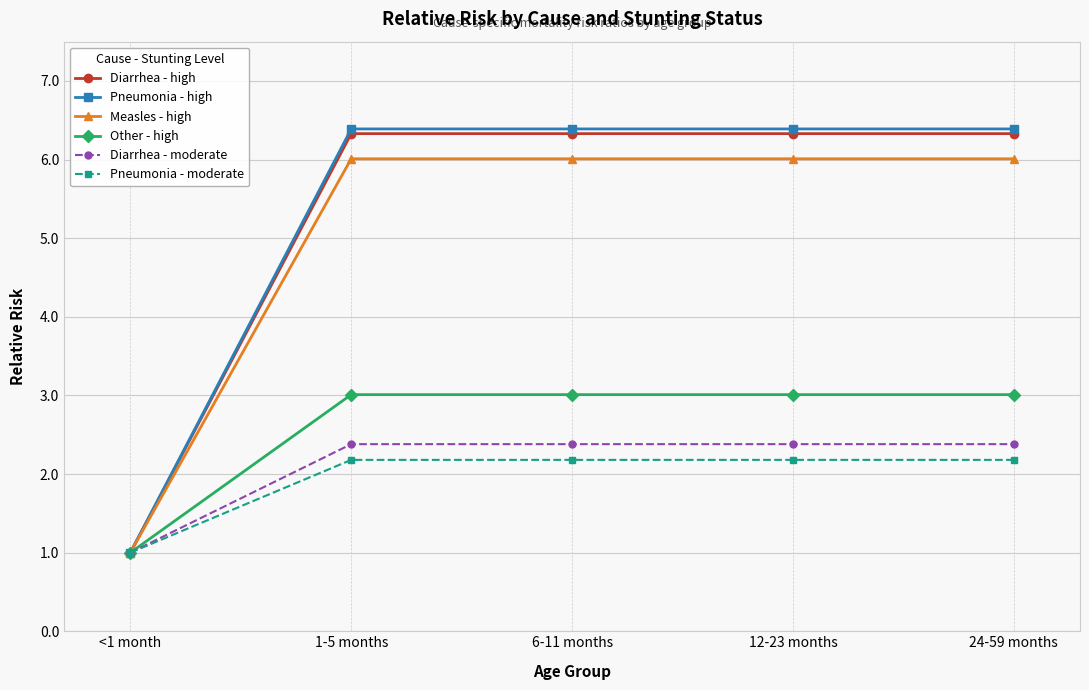

What is the total value across all series at 1-5 months?

26.3